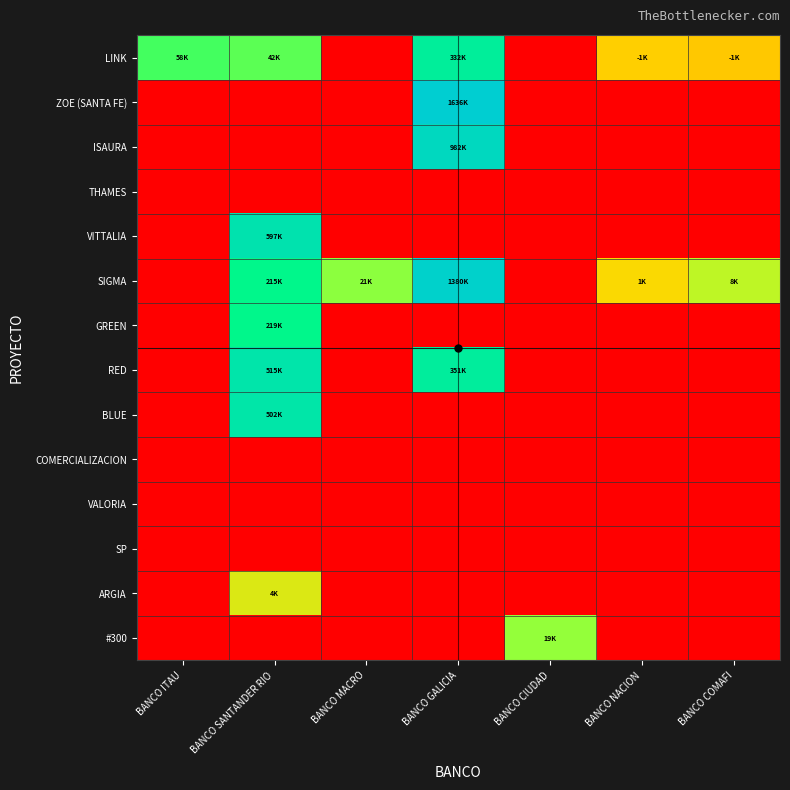

At BANCO GALICIA, list the series in order from smallest to largest.

THAMES, VITTALIA, GREEN, BLUE, COMERCIALIZACION, VALORIA, SP, ARGIA, #300, LINK, RED, ISAURA, SIGMA, ZOE (SANTA FE)